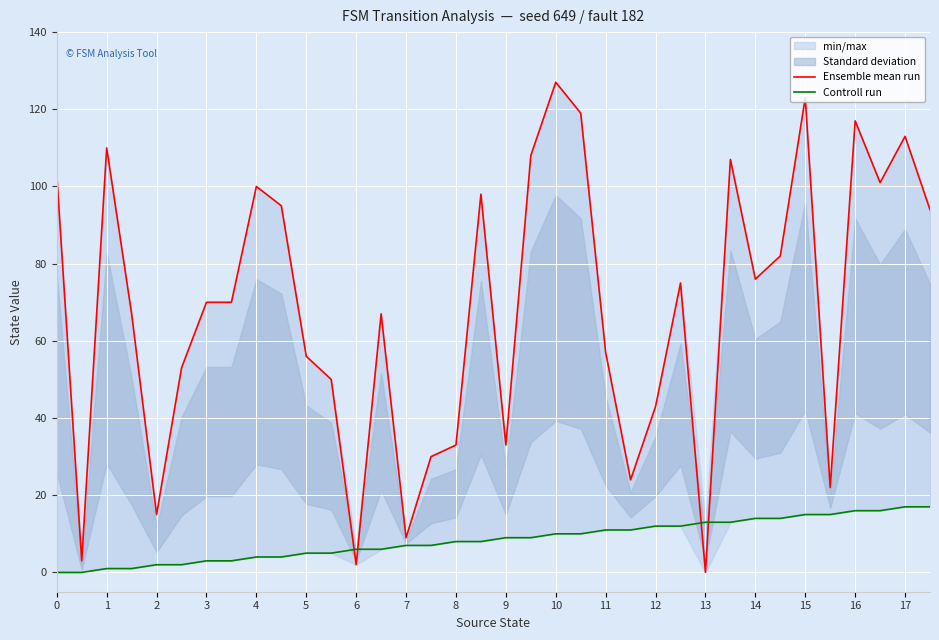

Rank the categories by Controll run value from highest to lowest.

34, 35, 32, 33, 30, 31, 28, 29, 26, 27, 24, 25, 22, 23, 20, 21, 18, 19, 16, 17, 14, 15, 12, 13, 10, 11, 8, 9, 6, 7, 4, 5, 2, 3, 0, 1